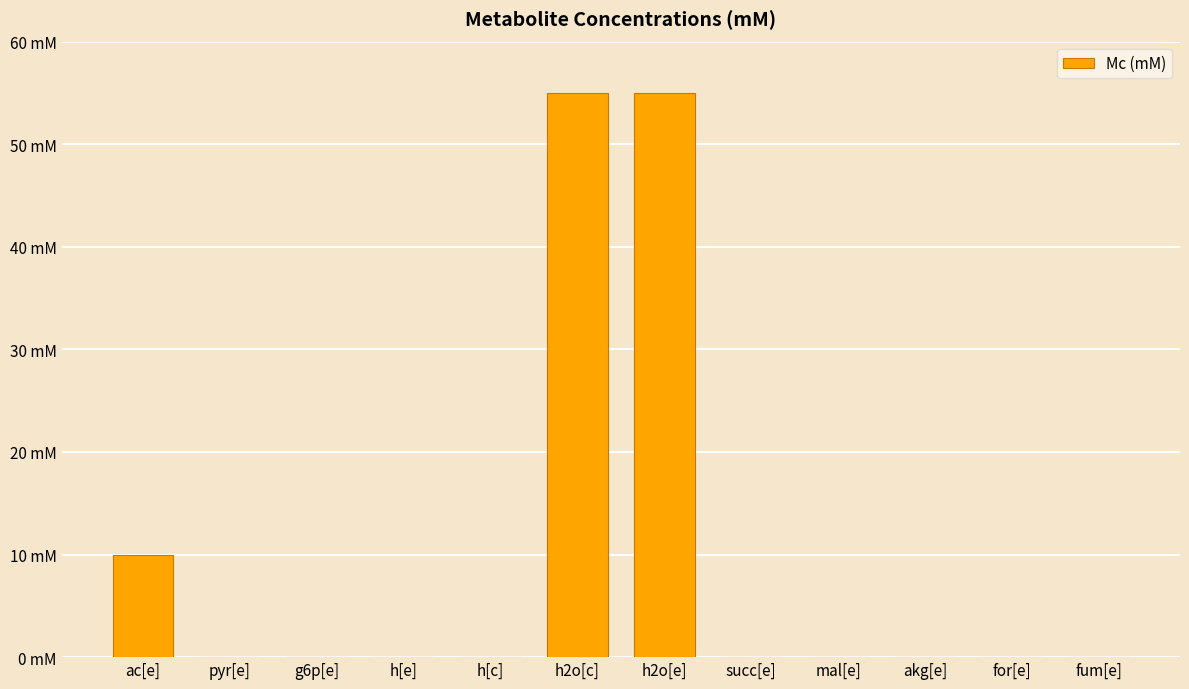

What is the label of the 2nd bar from the left?

pyr[e]